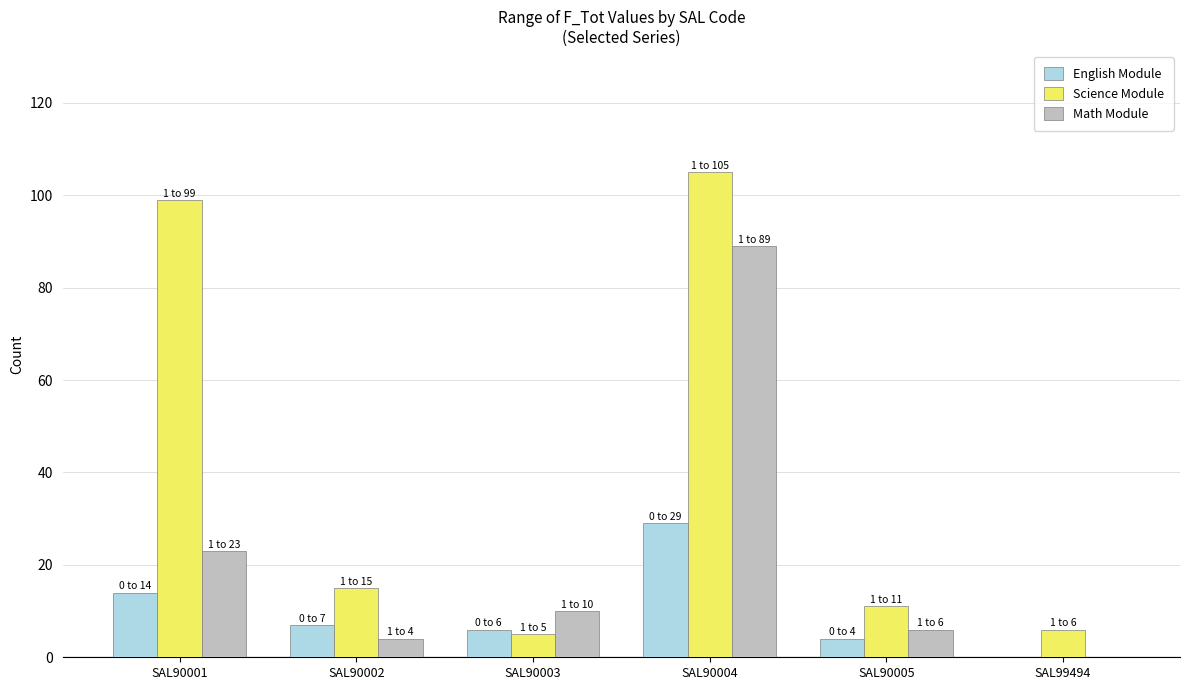

What is the sum of the English Module values at SAL90004 and SAL90002?

36